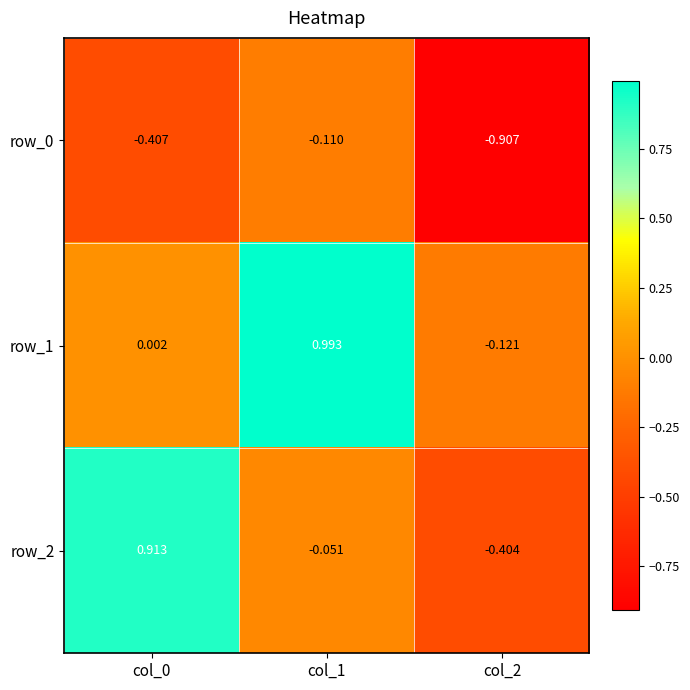

Is the value of row_0 at col_1 greater than the value of row_1 at col_2?

Yes